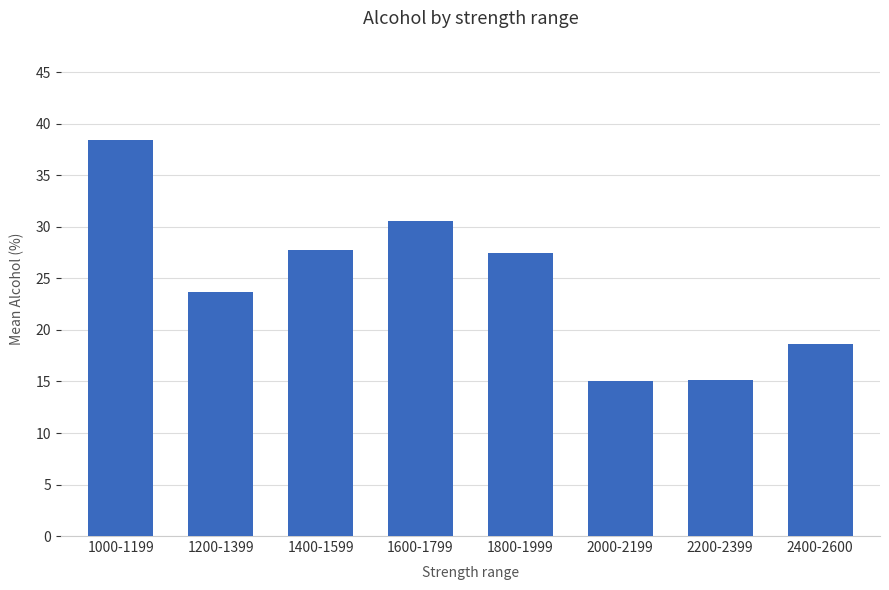

How many bars are there in total?

8